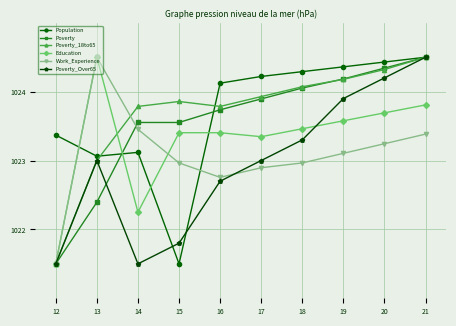

What is the value of the Population point at the 9th from the left?

1024.4